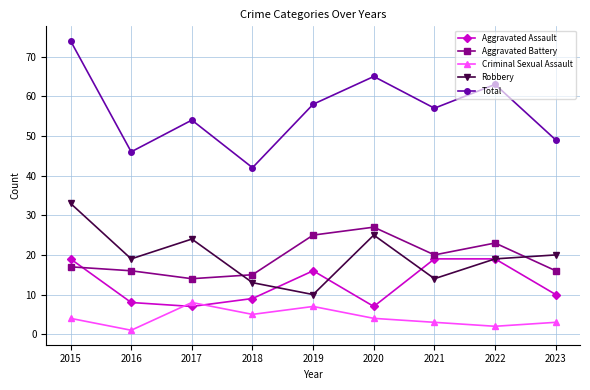

At which category does Criminal Sexual Assault reach its first local peak?

2017